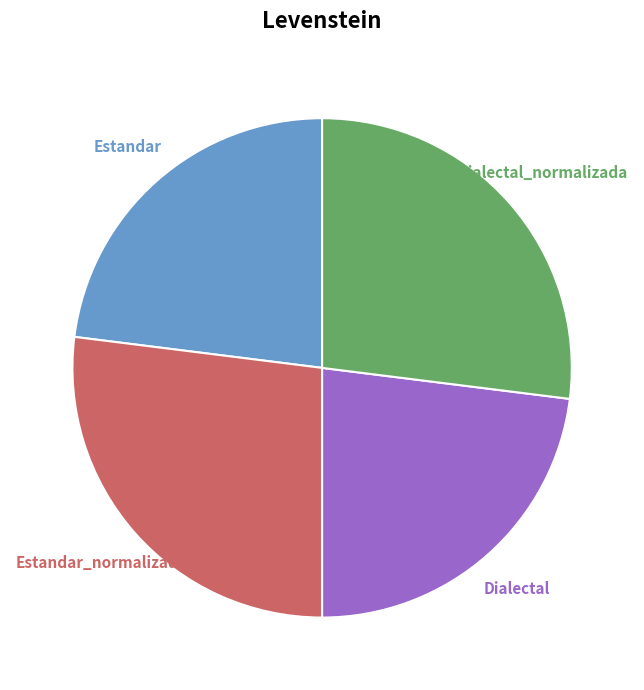

The Dialectal_normalizada slice represents 27% of the pie. True or false?

True